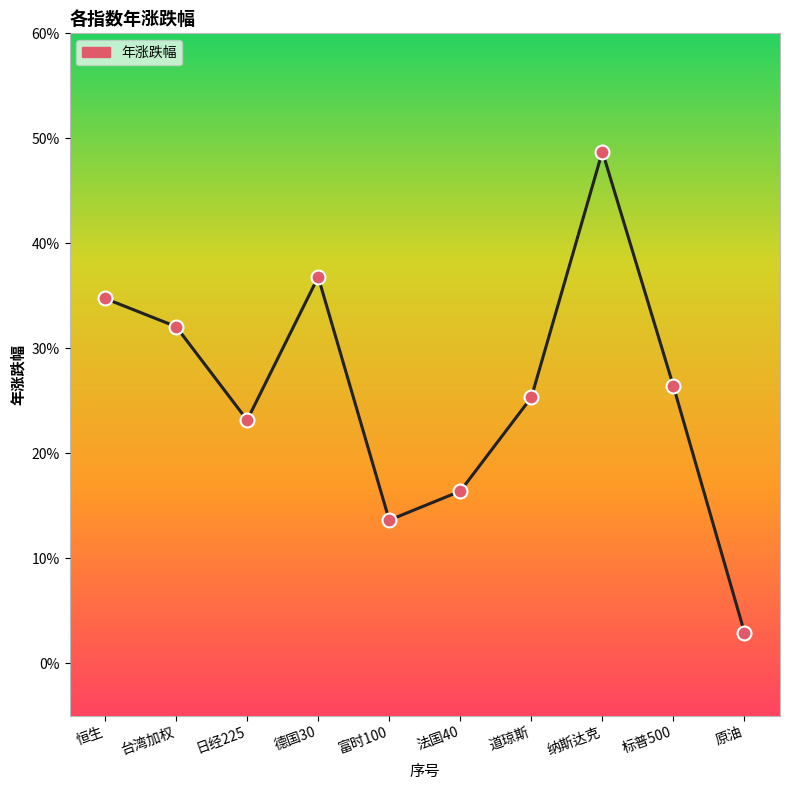

What is the change in value from 台湾加权 to 原油?

-0.3